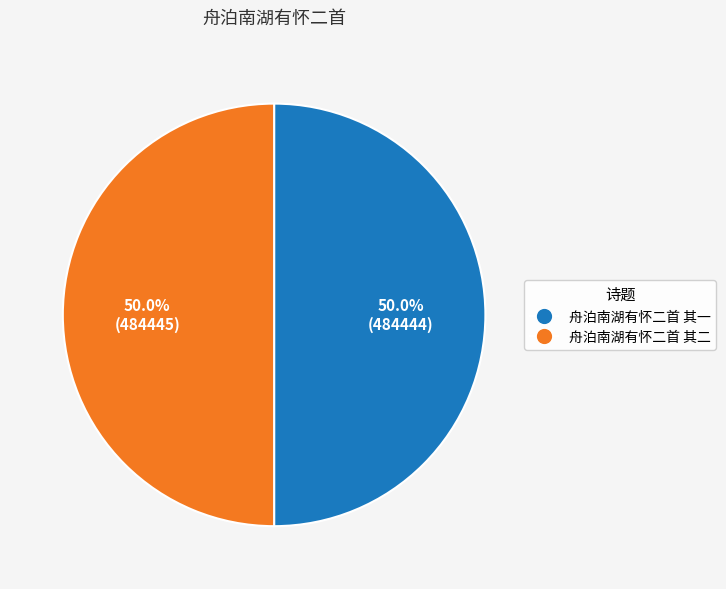

Approximately how many times larger is the value at 舟泊南湖有怀二首 其二 compared to 舟泊南湖有怀二首 其一?

1.0